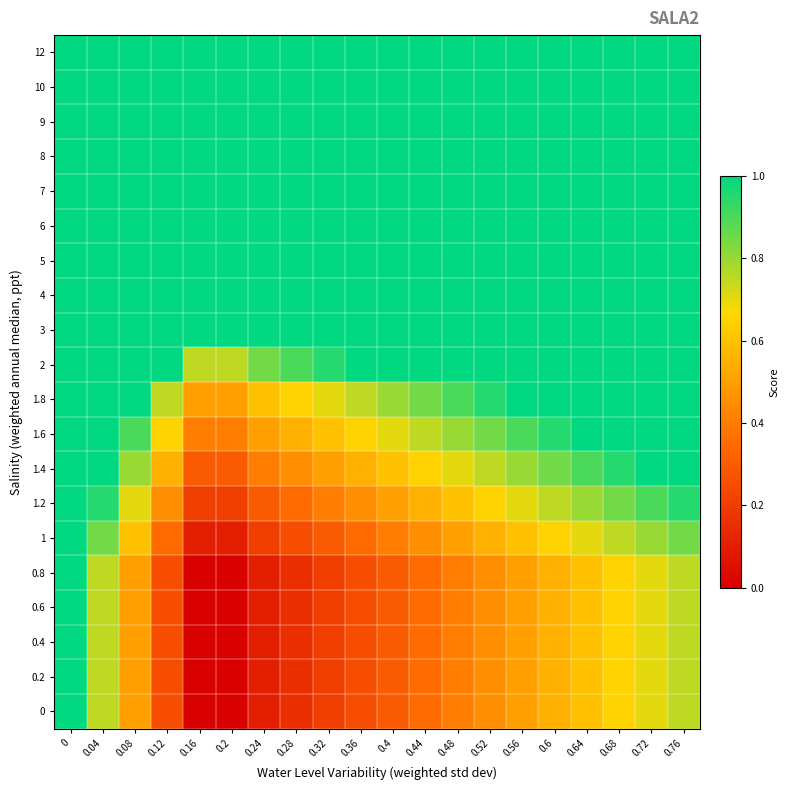

Reading left to right, extract all data points from this chart.

0: 0=1.0	0.04=0.8	0.08=0.5	0.12=0.2	0.16=0.0	0.2=0.0	0.24=0.1	0.28=0.1	0.32=0.2	0.36=0.2	0.4=0.3	0.44=0.3	0.48=0.4	0.52=0.5	0.56=0.5	0.6=0.6	0.64=0.6	0.68=0.7	0.72=0.7	0.76=0.8
0.2: 0=1.0	0.04=0.8	0.08=0.5	0.12=0.2	0.16=0.0	0.2=0.0	0.24=0.1	0.28=0.1	0.32=0.2	0.36=0.2	0.4=0.3	0.44=0.3	0.48=0.4	0.52=0.5	0.56=0.5	0.6=0.6	0.64=0.6	0.68=0.7	0.72=0.7	0.76=0.8
0.4: 0=1.0	0.04=0.8	0.08=0.5	0.12=0.2	0.16=0.0	0.2=0.0	0.24=0.1	0.28=0.1	0.32=0.2	0.36=0.2	0.4=0.3	0.44=0.3	0.48=0.4	0.52=0.5	0.56=0.5	0.6=0.6	0.64=0.6	0.68=0.7	0.72=0.7	0.76=0.8
0.6: 0=1.0	0.04=0.8	0.08=0.5	0.12=0.2	0.16=0.0	0.2=0.0	0.24=0.1	0.28=0.1	0.32=0.2	0.36=0.2	0.4=0.3	0.44=0.3	0.48=0.4	0.52=0.5	0.56=0.5	0.6=0.6	0.64=0.6	0.68=0.7	0.72=0.7	0.76=0.8
0.8: 0=1.0	0.04=0.8	0.08=0.5	0.12=0.2	0.16=0.0	0.2=0.0	0.24=0.1	0.28=0.1	0.32=0.2	0.36=0.2	0.4=0.3	0.44=0.3	0.48=0.4	0.52=0.5	0.56=0.5	0.6=0.6	0.64=0.6	0.68=0.7	0.72=0.7	0.76=0.8
1: 0=1.0	0.04=0.8	0.08=0.6	0.12=0.3	0.16=0.1	0.2=0.1	0.24=0.2	0.28=0.2	0.32=0.3	0.36=0.3	0.4=0.4	0.44=0.5	0.48=0.5	0.52=0.6	0.56=0.6	0.6=0.7	0.64=0.7	0.68=0.8	0.72=0.8	0.76=0.8
1.2: 0=1.0	0.04=0.9	0.08=0.7	0.12=0.5	0.16=0.2	0.2=0.2	0.24=0.3	0.28=0.3	0.32=0.4	0.36=0.5	0.4=0.5	0.44=0.6	0.48=0.6	0.52=0.7	0.56=0.7	0.6=0.8	0.64=0.8	0.68=0.8	0.72=0.9	0.76=0.9
1.4: 0=1.0	0.04=1.0	0.08=0.8	0.12=0.6	0.16=0.3	0.2=0.3	0.24=0.4	0.28=0.5	0.32=0.5	0.36=0.6	0.4=0.6	0.44=0.7	0.48=0.7	0.52=0.8	0.56=0.8	0.6=0.8	0.64=0.9	0.68=0.9	0.72=1.0	0.76=1.0
1.6: 0=1.0	0.04=1.0	0.08=0.9	0.12=0.7	0.16=0.4	0.2=0.4	0.24=0.5	0.28=0.6	0.32=0.6	0.36=0.7	0.4=0.7	0.44=0.8	0.48=0.8	0.52=0.8	0.56=0.9	0.6=0.9	0.64=1.0	0.68=1.0	0.72=1.0	0.76=1.0
1.8: 0=1.0	0.04=1.0	0.08=1.0	0.12=0.8	0.16=0.5	0.2=0.5	0.24=0.6	0.28=0.7	0.32=0.7	0.36=0.8	0.4=0.8	0.44=0.8	0.48=0.9	0.52=0.9	0.56=1.0	0.6=1.0	0.64=1.0	0.68=1.0	0.72=1.0	0.76=1.0
2: 0=1.0	0.04=1.0	0.08=1.0	0.12=1.0	0.16=0.8	0.2=0.8	0.24=0.8	0.28=0.9	0.32=0.9	0.36=1.0	0.4=1.0	0.44=1.0	0.48=1.0	0.52=1.0	0.56=1.0	0.6=1.0	0.64=1.0	0.68=1.0	0.72=1.0	0.76=1.0
3: 0=1.0	0.04=1.0	0.08=1.0	0.12=1.0	0.16=1.0	0.2=1.0	0.24=1.0	0.28=1.0	0.32=1.0	0.36=1.0	0.4=1.0	0.44=1.0	0.48=1.0	0.52=1.0	0.56=1.0	0.6=1.0	0.64=1.0	0.68=1.0	0.72=1.0	0.76=1.0
4: 0=1.0	0.04=1.0	0.08=1.0	0.12=1.0	0.16=1.0	0.2=1.0	0.24=1.0	0.28=1.0	0.32=1.0	0.36=1.0	0.4=1.0	0.44=1.0	0.48=1.0	0.52=1.0	0.56=1.0	0.6=1.0	0.64=1.0	0.68=1.0	0.72=1.0	0.76=1.0
5: 0=1.0	0.04=1.0	0.08=1.0	0.12=1.0	0.16=1.0	0.2=1.0	0.24=1.0	0.28=1.0	0.32=1.0	0.36=1.0	0.4=1.0	0.44=1.0	0.48=1.0	0.52=1.0	0.56=1.0	0.6=1.0	0.64=1.0	0.68=1.0	0.72=1.0	0.76=1.0
6: 0=1.0	0.04=1.0	0.08=1.0	0.12=1.0	0.16=1.0	0.2=1.0	0.24=1.0	0.28=1.0	0.32=1.0	0.36=1.0	0.4=1.0	0.44=1.0	0.48=1.0	0.52=1.0	0.56=1.0	0.6=1.0	0.64=1.0	0.68=1.0	0.72=1.0	0.76=1.0
7: 0=1.0	0.04=1.0	0.08=1.0	0.12=1.0	0.16=1.0	0.2=1.0	0.24=1.0	0.28=1.0	0.32=1.0	0.36=1.0	0.4=1.0	0.44=1.0	0.48=1.0	0.52=1.0	0.56=1.0	0.6=1.0	0.64=1.0	0.68=1.0	0.72=1.0	0.76=1.0
8: 0=1.0	0.04=1.0	0.08=1.0	0.12=1.0	0.16=1.0	0.2=1.0	0.24=1.0	0.28=1.0	0.32=1.0	0.36=1.0	0.4=1.0	0.44=1.0	0.48=1.0	0.52=1.0	0.56=1.0	0.6=1.0	0.64=1.0	0.68=1.0	0.72=1.0	0.76=1.0
9: 0=1.0	0.04=1.0	0.08=1.0	0.12=1.0	0.16=1.0	0.2=1.0	0.24=1.0	0.28=1.0	0.32=1.0	0.36=1.0	0.4=1.0	0.44=1.0	0.48=1.0	0.52=1.0	0.56=1.0	0.6=1.0	0.64=1.0	0.68=1.0	0.72=1.0	0.76=1.0
10: 0=1.0	0.04=1.0	0.08=1.0	0.12=1.0	0.16=1.0	0.2=1.0	0.24=1.0	0.28=1.0	0.32=1.0	0.36=1.0	0.4=1.0	0.44=1.0	0.48=1.0	0.52=1.0	0.56=1.0	0.6=1.0	0.64=1.0	0.68=1.0	0.72=1.0	0.76=1.0
12: 0=1.0	0.04=1.0	0.08=1.0	0.12=1.0	0.16=1.0	0.2=1.0	0.24=1.0	0.28=1.0	0.32=1.0	0.36=1.0	0.4=1.0	0.44=1.0	0.48=1.0	0.52=1.0	0.56=1.0	0.6=1.0	0.64=1.0	0.68=1.0	0.72=1.0	0.76=1.0